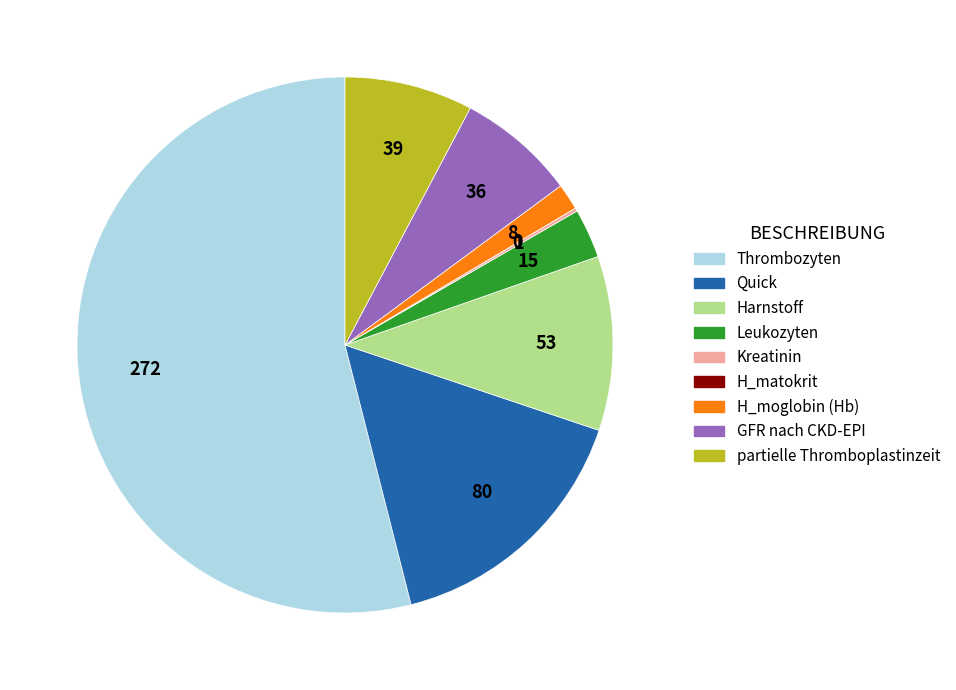

Combined, do Harnstoff and H_moglobin (Hb) account for over 50%?

No